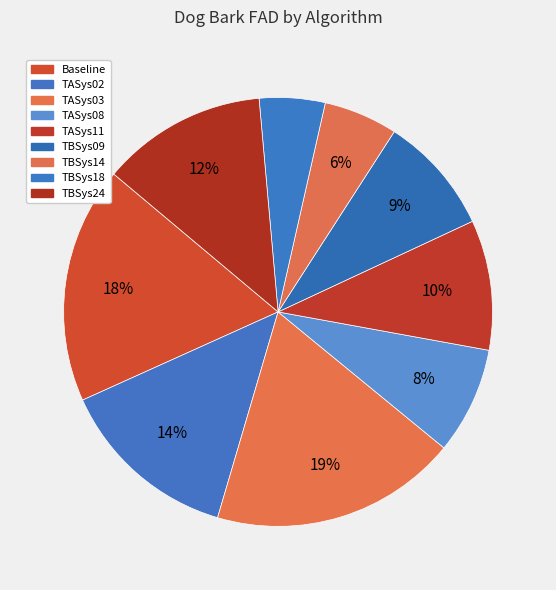

Which category has the smallest portion of the pie?

TBSys18